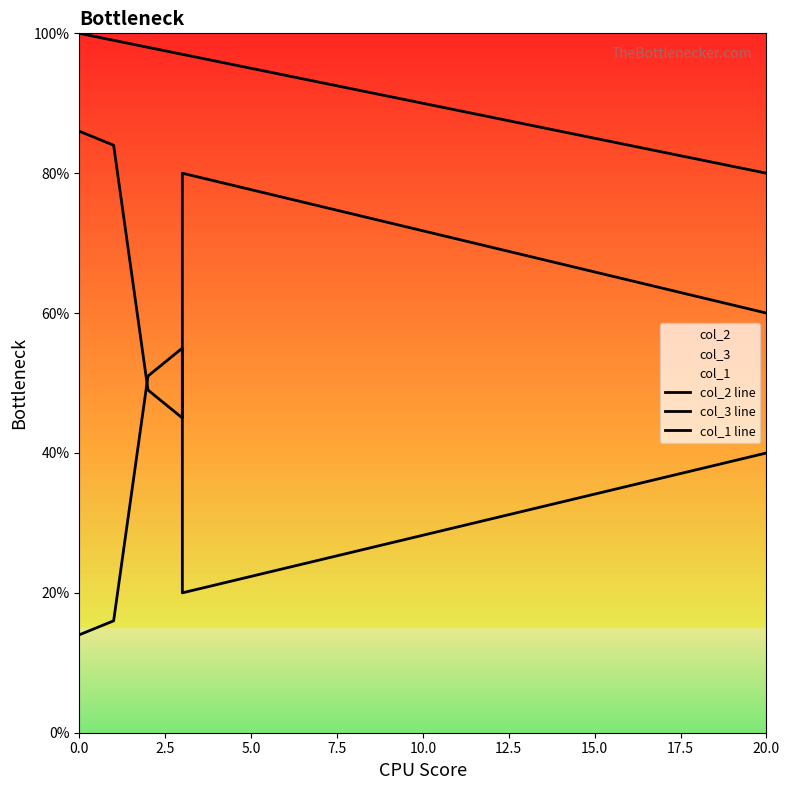

Which series has the widest spread of values?

col_2 line